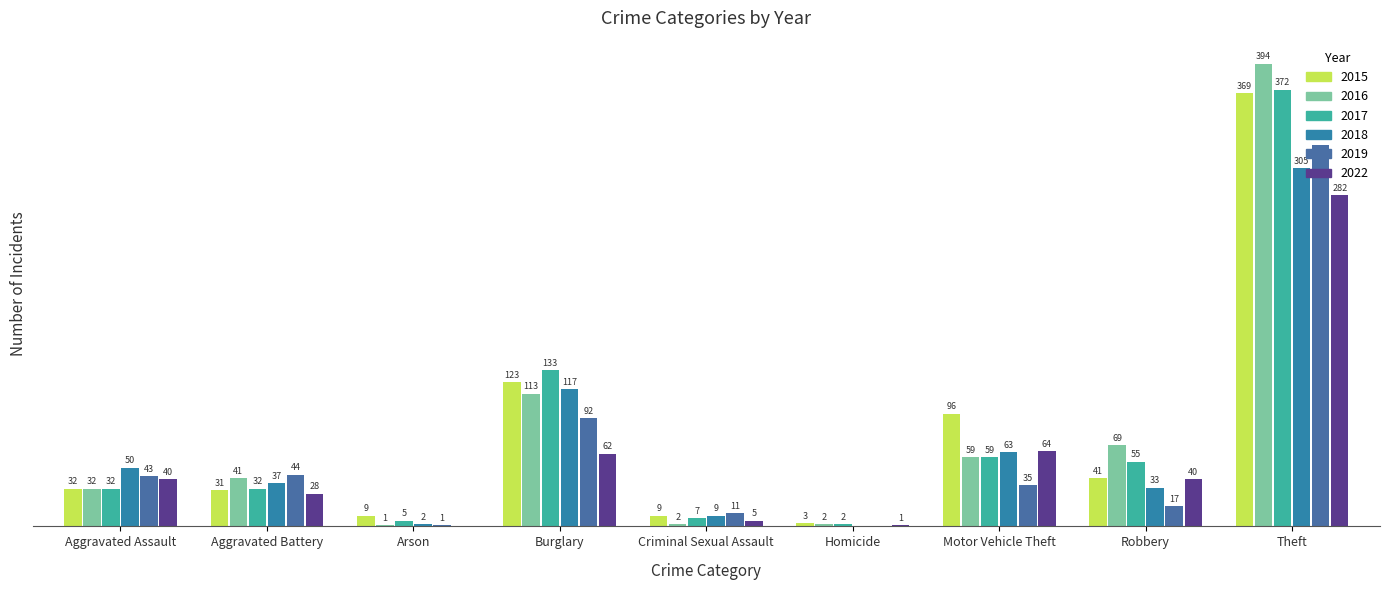

What is the sum of all 2018 values?

616